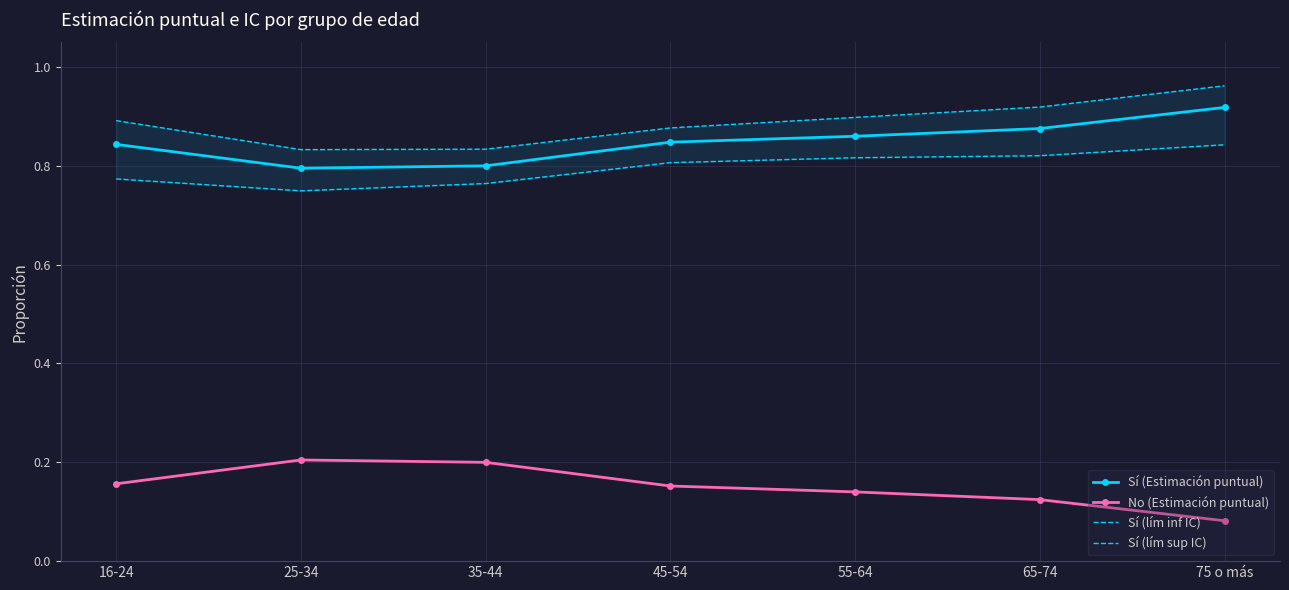

The value of No (Estimación puntual) at 45-54 is 0.2. True or false?

True